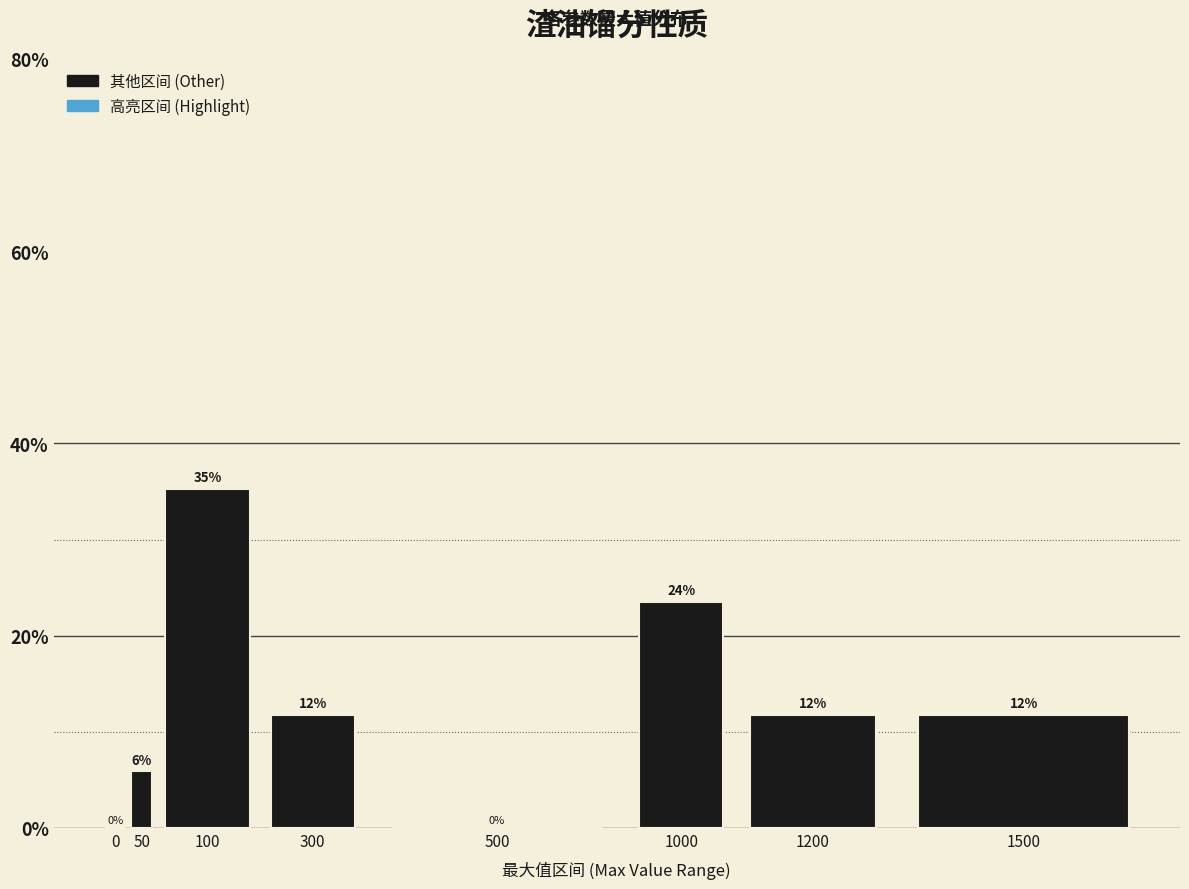

Are the bars horizontal?

No